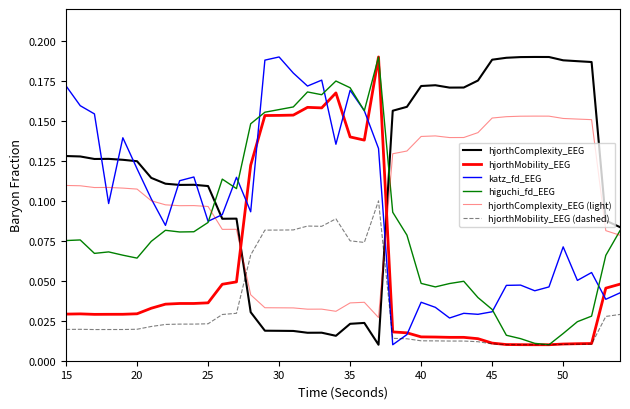

How many lines are shown in the chart?

6